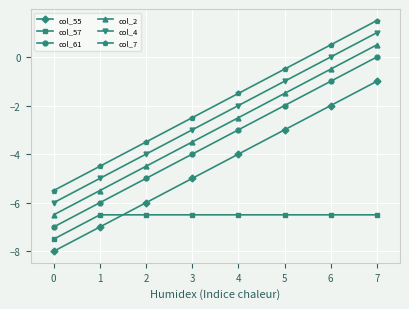

How many lines are shown in the chart?

6